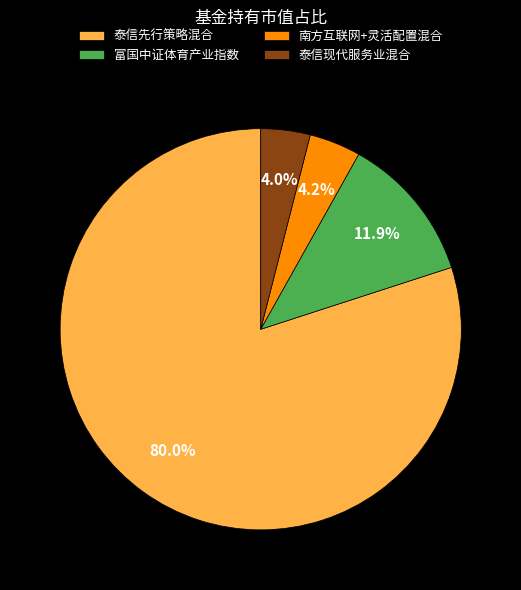

How many slices are in this pie chart?

4